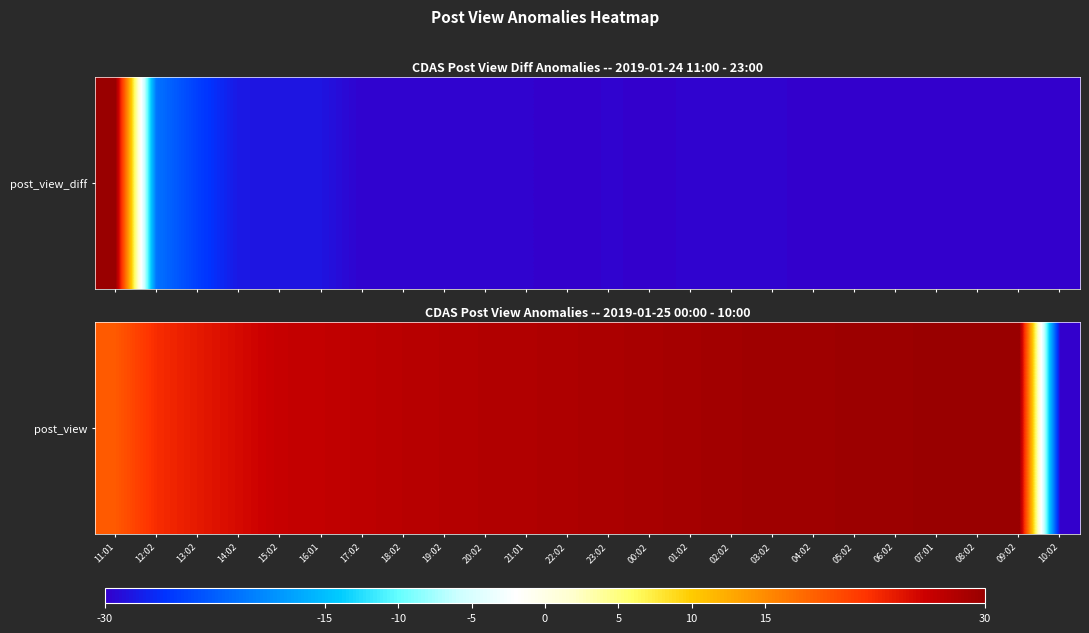

What is the difference between the second highest and minimum values?

59.9